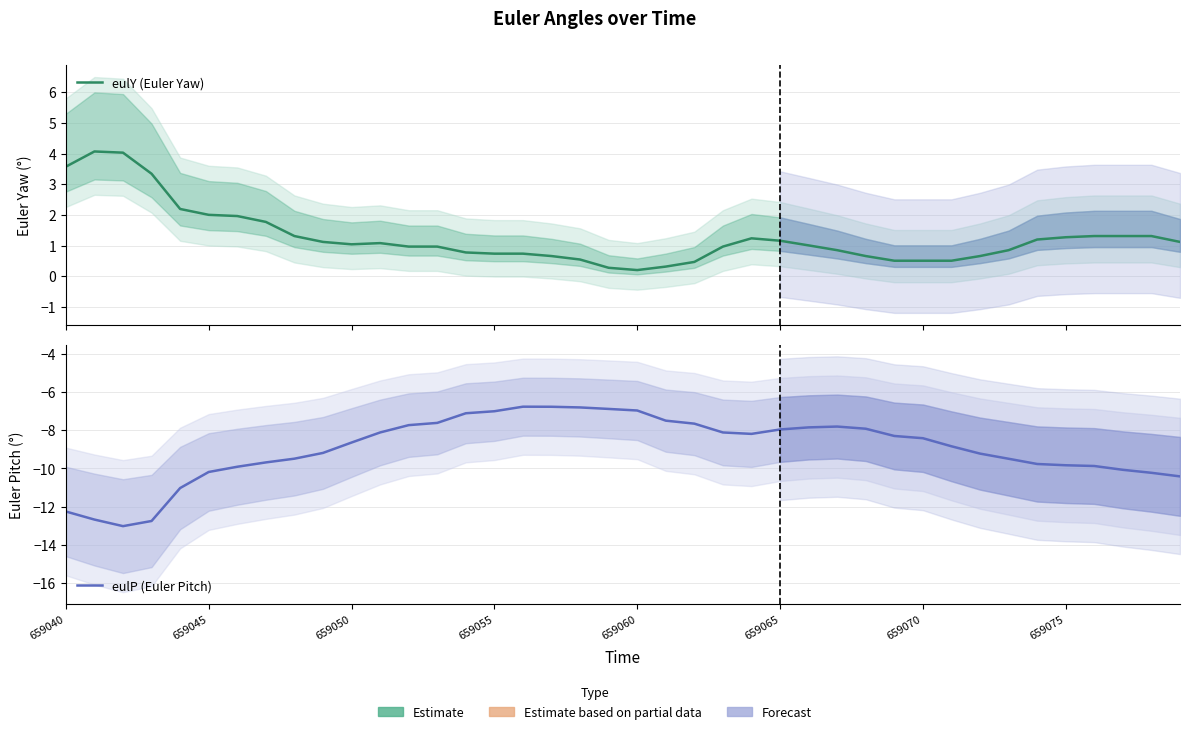

In eulY (Euler Yaw), how many points are lower than both neighbors (excluding endpoints)?

2